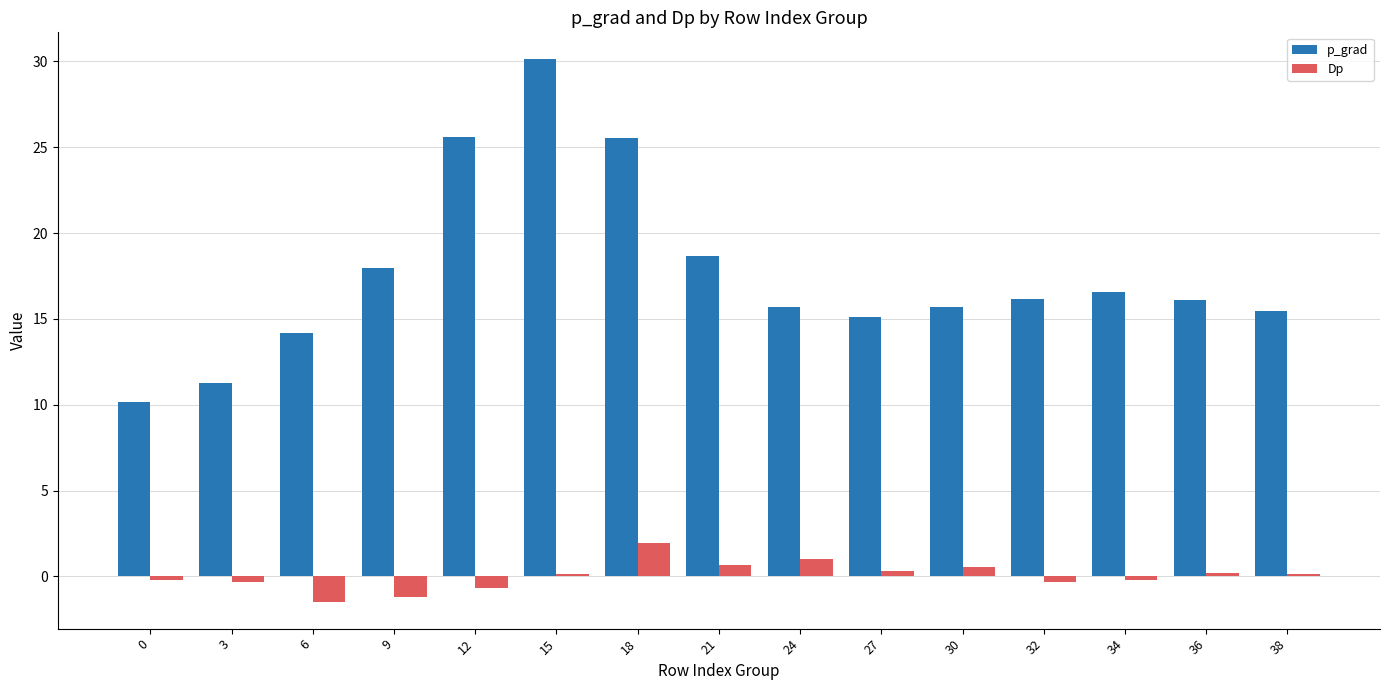

At how many categories does at least one series exceed 19?

3